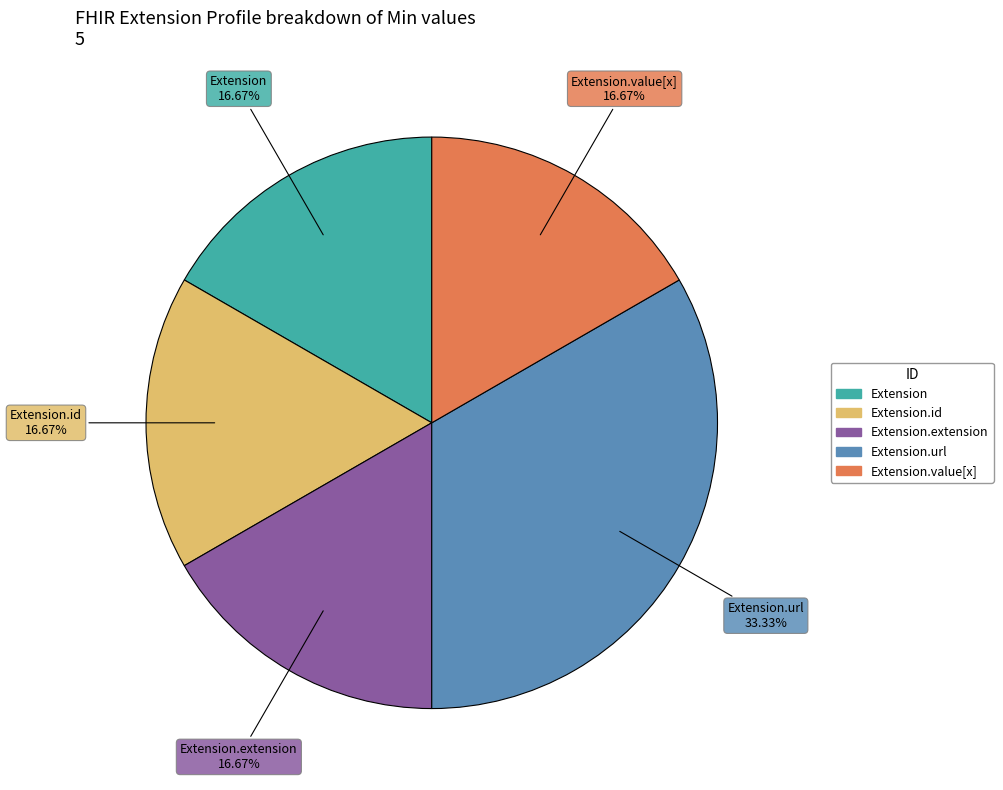

Is there any slice that represents more than half of the pie?

No